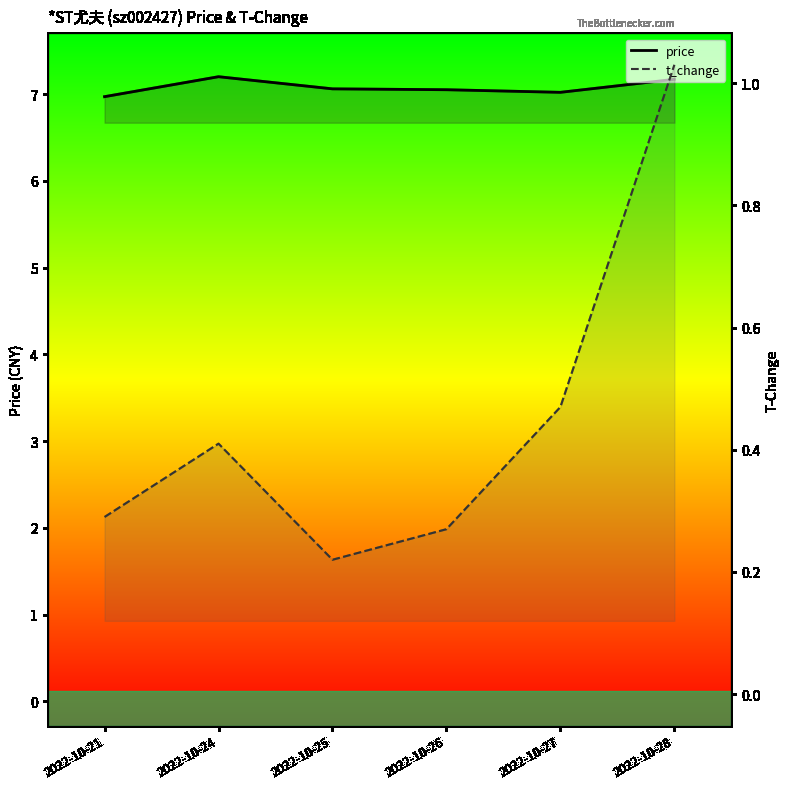

Where is the first local minimum for price?

2022-10-27